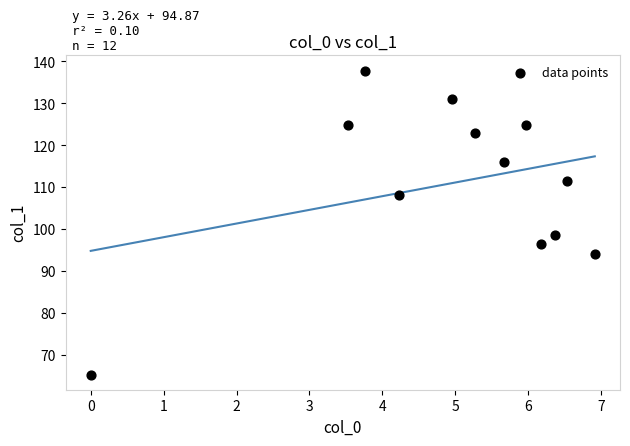

What is the average X value?

4.9